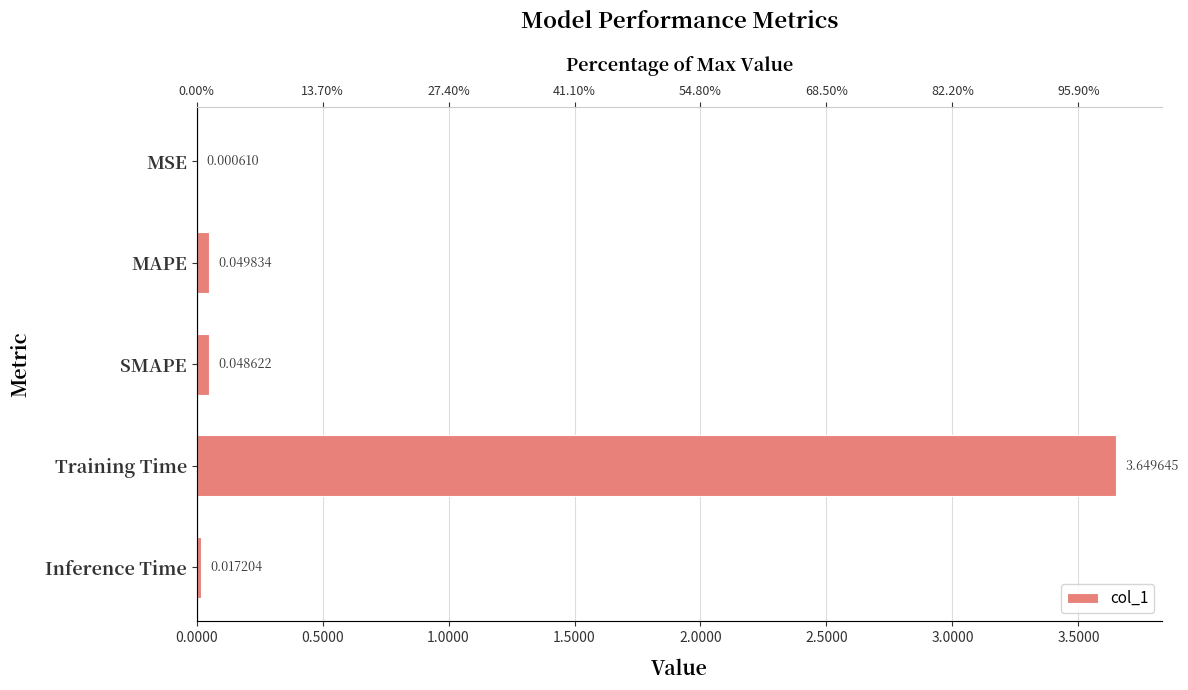

What is the difference between the maximum and minimum values?

3.6